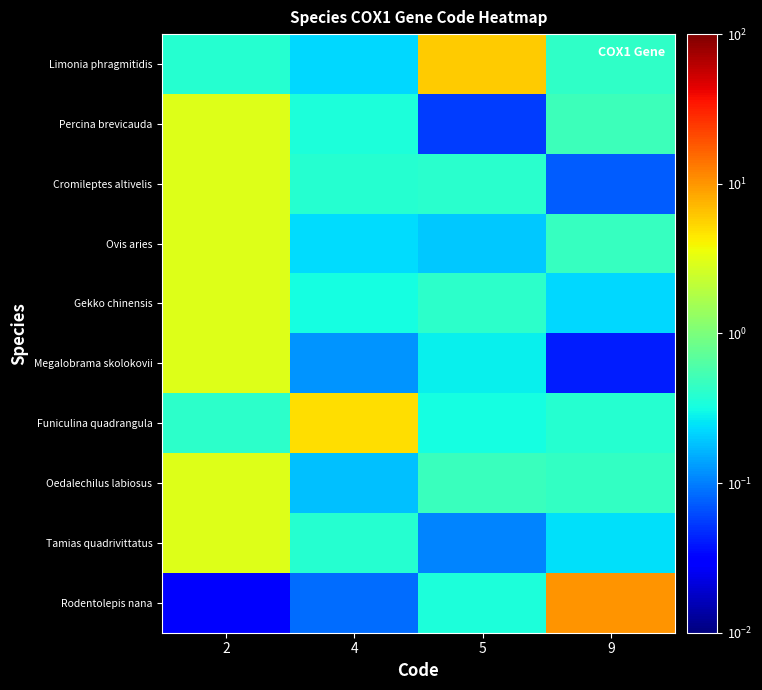

At which category is the sum across all series the highest?

2